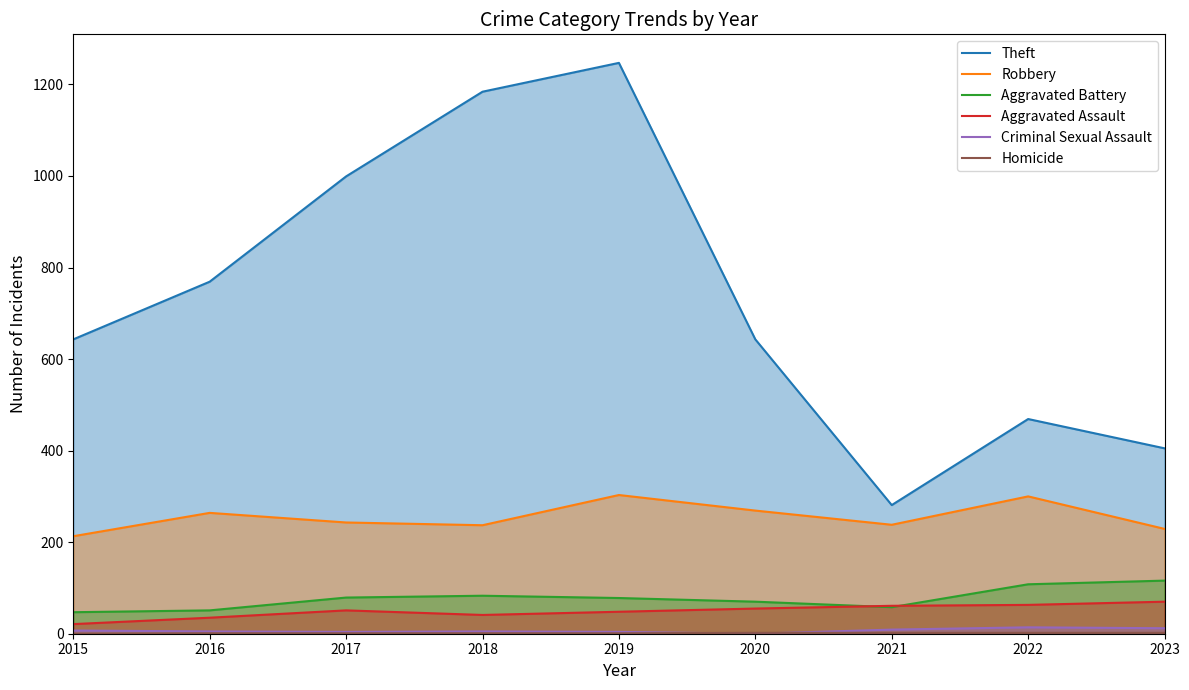

Which category has the highest value in the Homicide series?

2020